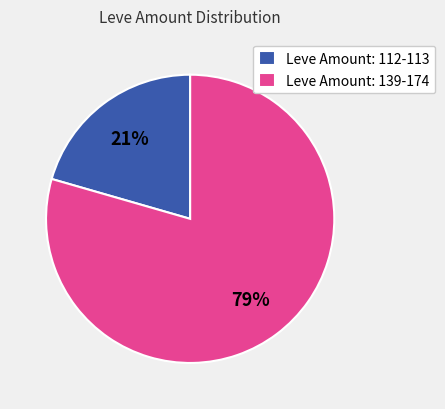

Approximately how many times larger is the value at Leve Amount: 112-113 compared to Leve Amount: 139-174?

0.3